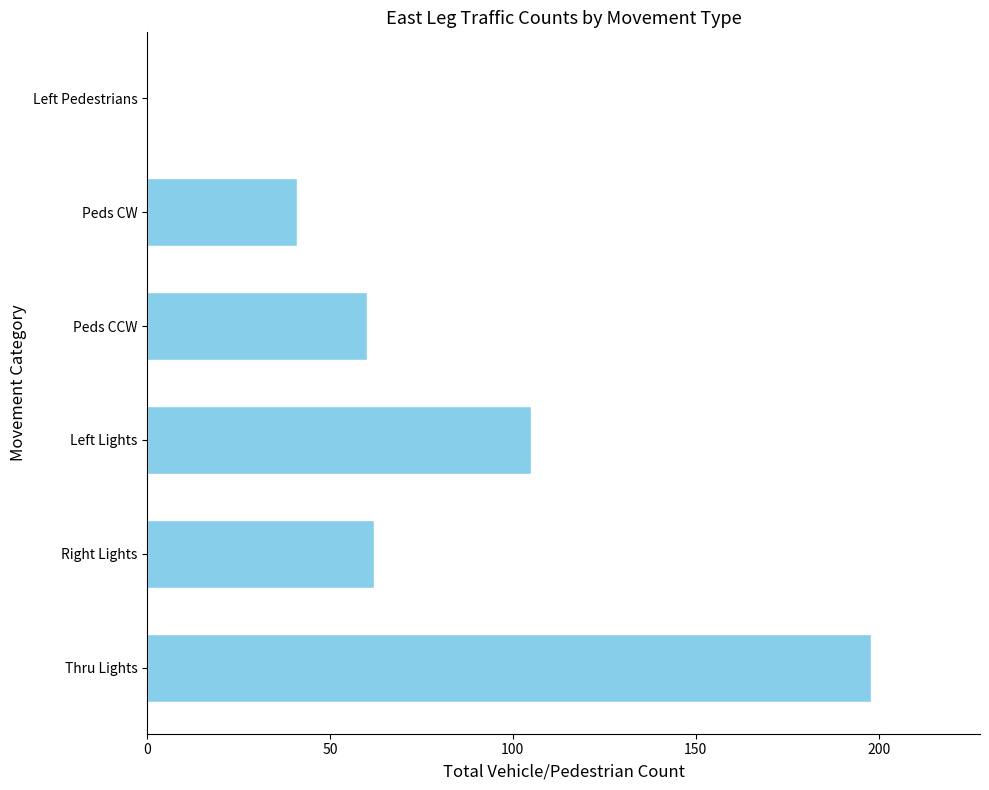

What is the ratio of the value at Thru Lights to the value at Peds CW?

4.8